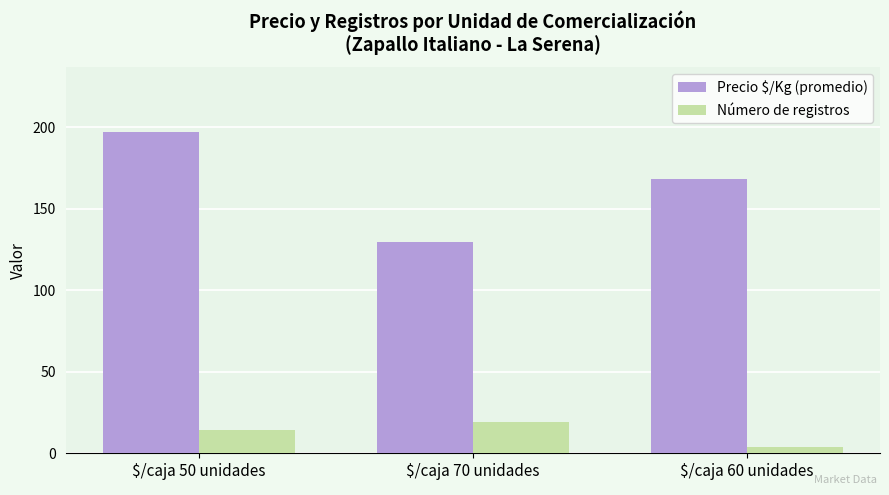

The value of Precio $/Kg (promedio) at $/caja 50 unidades is 50.1. True or false?

False